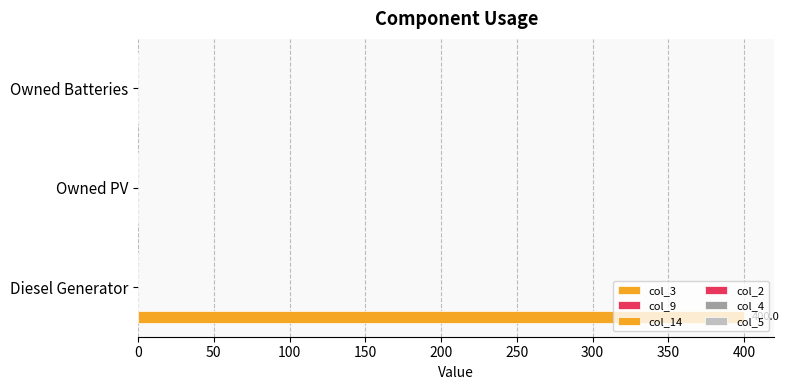

How many data points are above 0?

1